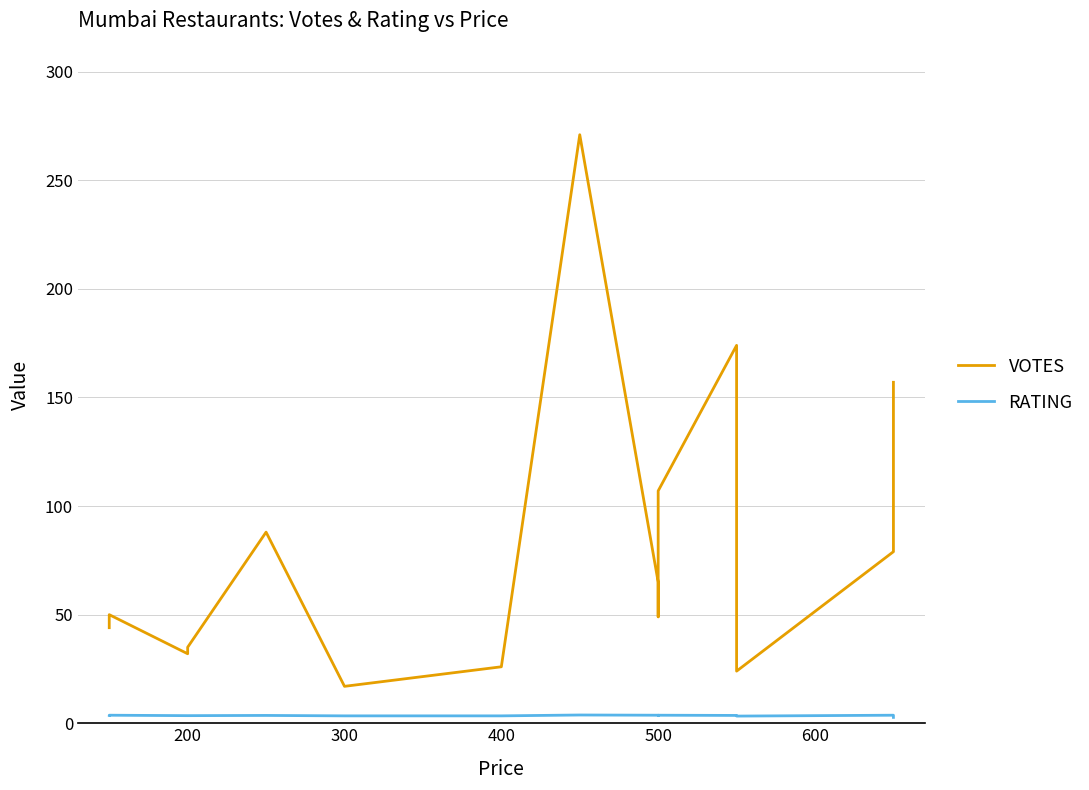

What is the sum of all RATING values?

52.7